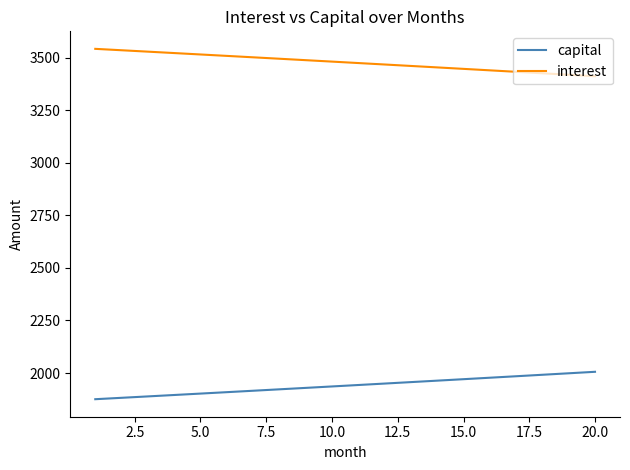

Rank the series by their average value, from highest to lowest.

interest, capital